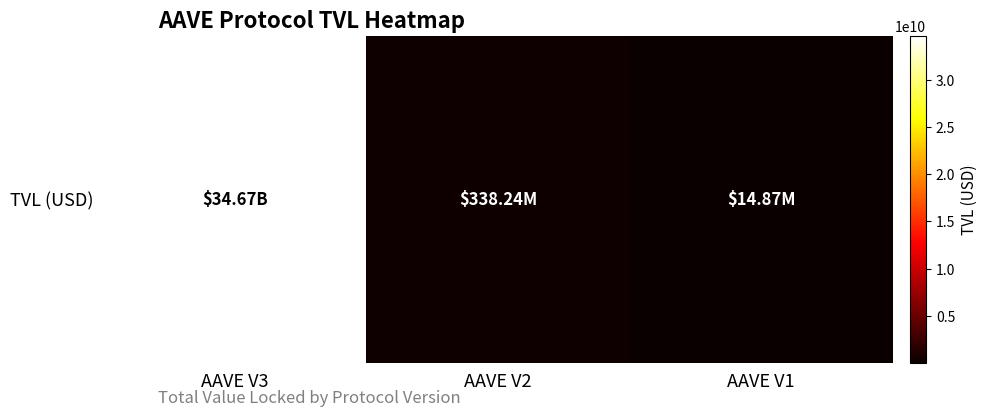

Rank the categories by value from lowest to highest.

AAVE V1, AAVE V2, AAVE V3